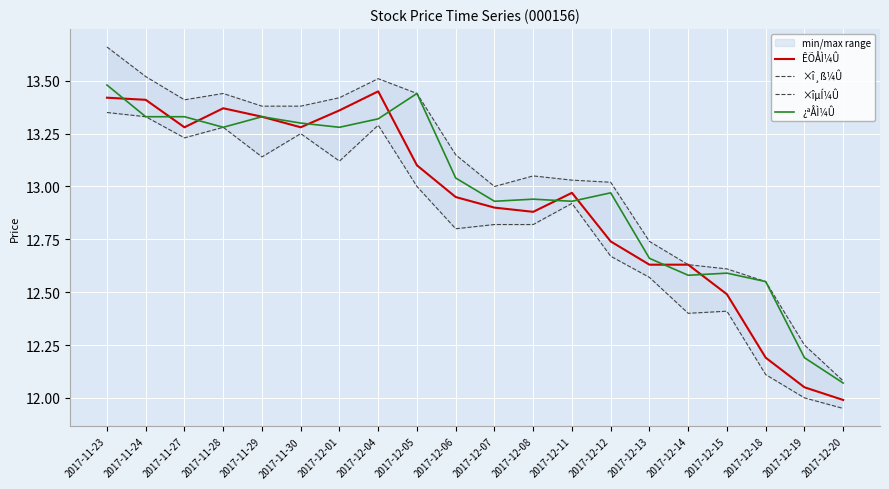

True or false: ÊÕÅÌ¼Û and ×î¸ß¼Û intersect in this chart.

False